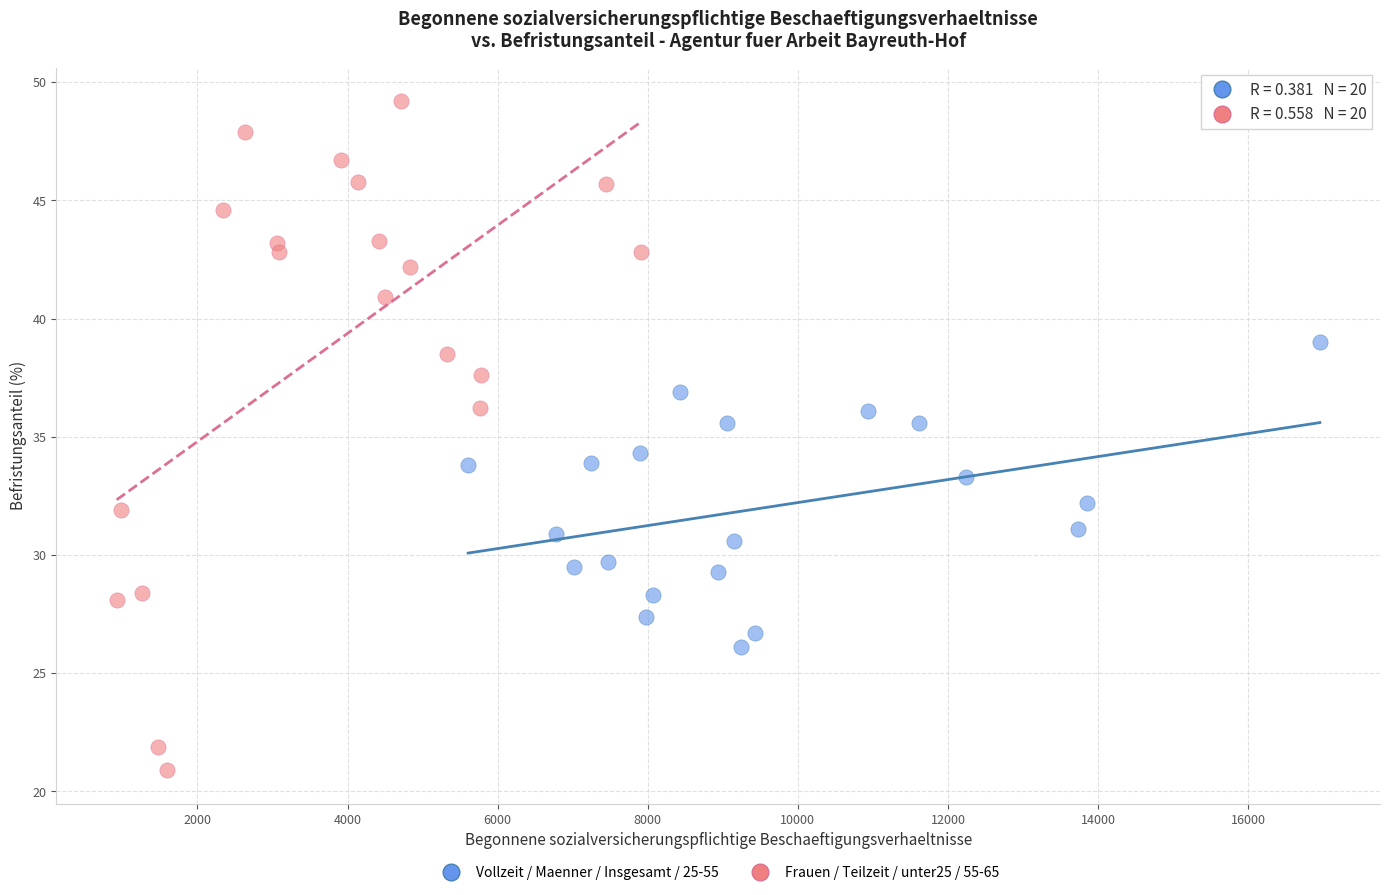

Which series reaches the maximum Y coordinate?

Frauen / Teilzeit / unter25 / 55-65